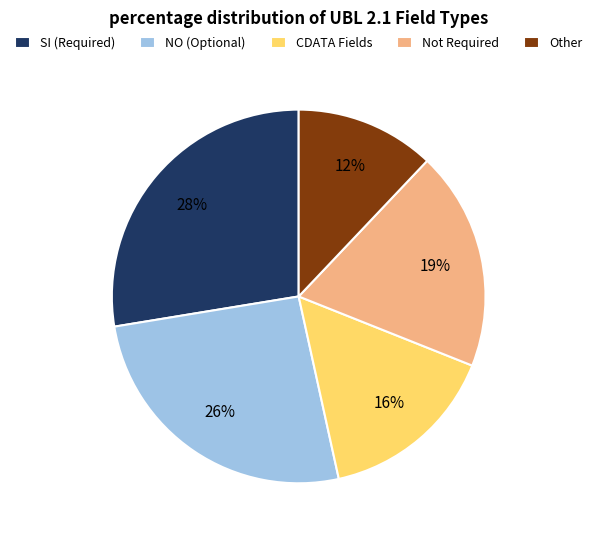

Is NO (Optional) the majority of the pie?

No